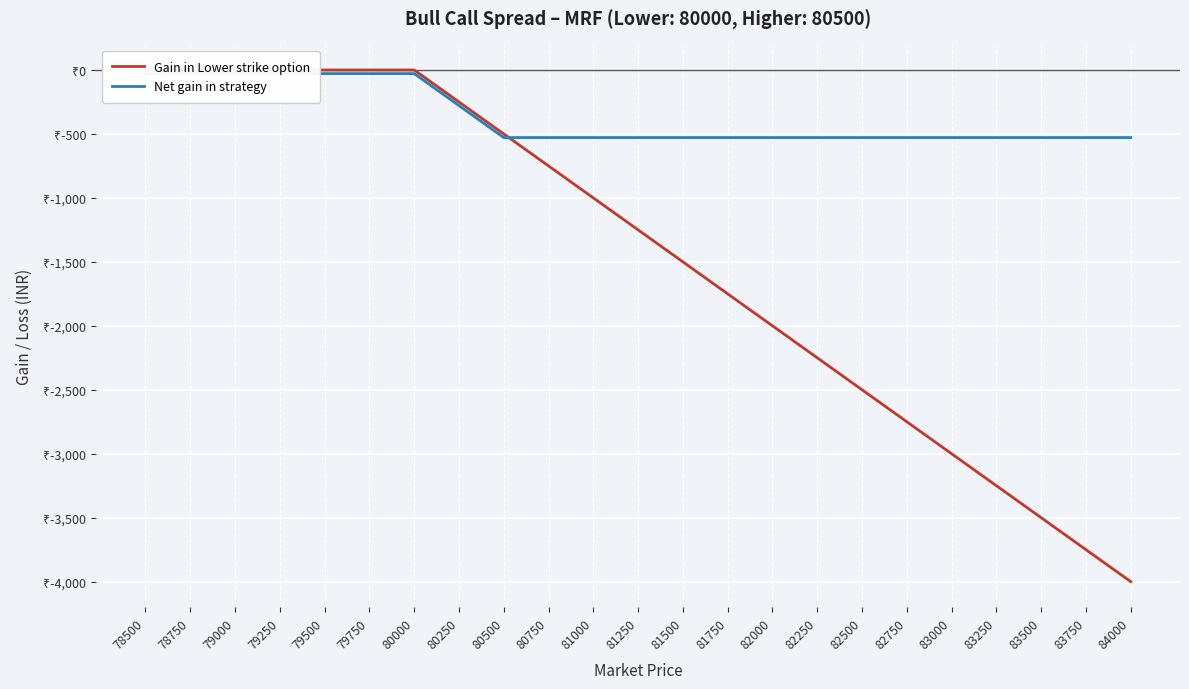

Reading right to left, extract all data points from this chart.

Gain in Lower strike option: 84000=-4000.0	83750=-3750.0	83500=-3500.0	83250=-3250.0	83000=-3000.0	82750=-2750.0	82500=-2500.0	82250=-2250.0	82000=-2000.0	81750=-1750.0	81500=-1500.0	81250=-1250.0	81000=-1000.0	80750=-750.0	80500=-500.0	80250=-250.0	80000=0.0	79750=0.0	79500=0.0	79250=0.0	79000=0.0	78750=0.0	78500=0.0
Net gain in strategy: 84000=-528.3	83750=-528.3	83500=-528.3	83250=-528.3	83000=-528.3	82750=-528.3	82500=-528.3	82250=-528.3	82000=-528.3	81750=-528.3	81500=-528.3	81250=-528.3	81000=-528.3	80750=-528.3	80500=-528.3	80250=-278.3	80000=-28.3	79750=-28.3	79500=-28.3	79250=-28.3	79000=-28.3	78750=-28.3	78500=-28.3